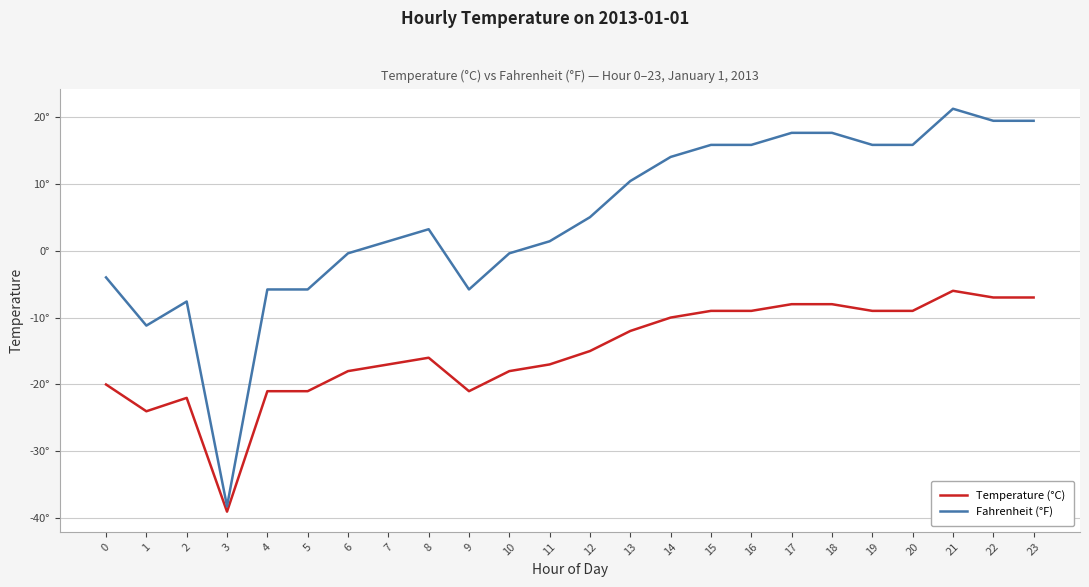

Does the chart have visible grid lines?

Yes